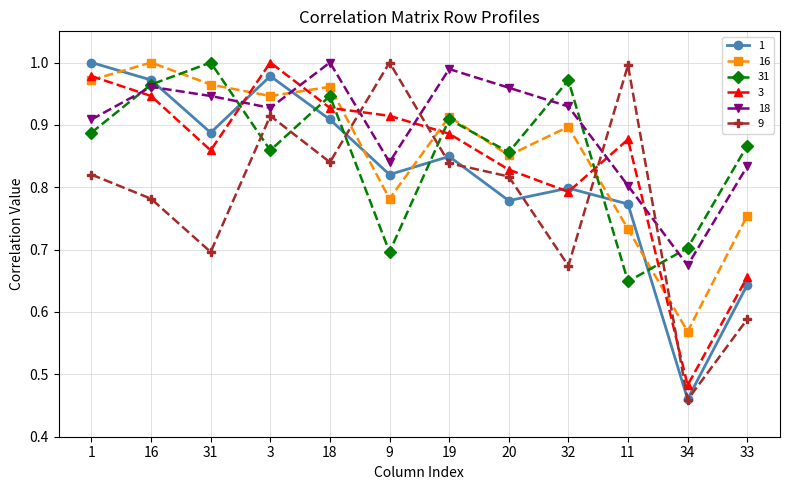

True or false: 1 has a value of 1.0 at 1.

True